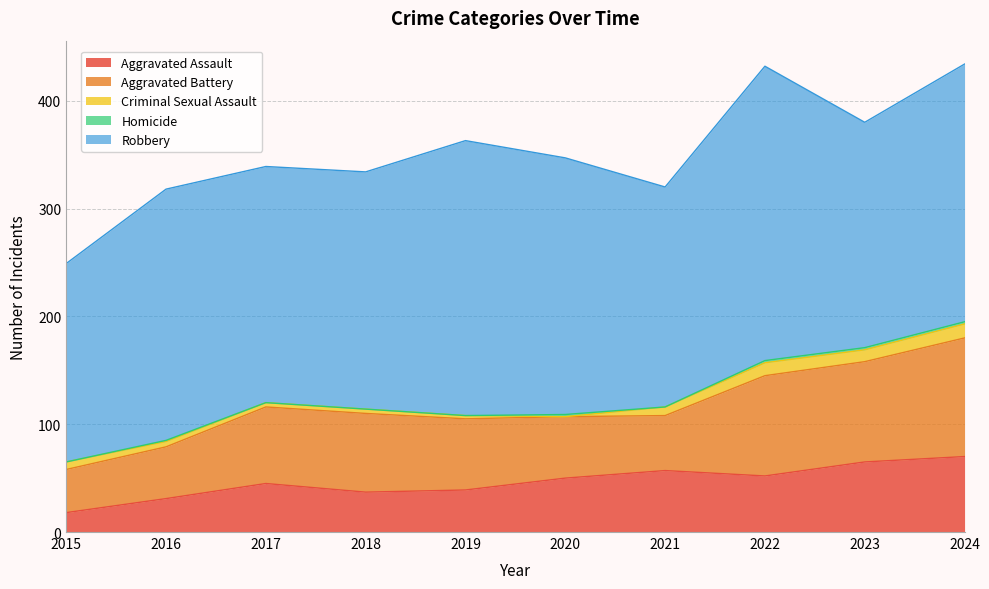

At which label does Aggravated Assault reach its minimum?

2015